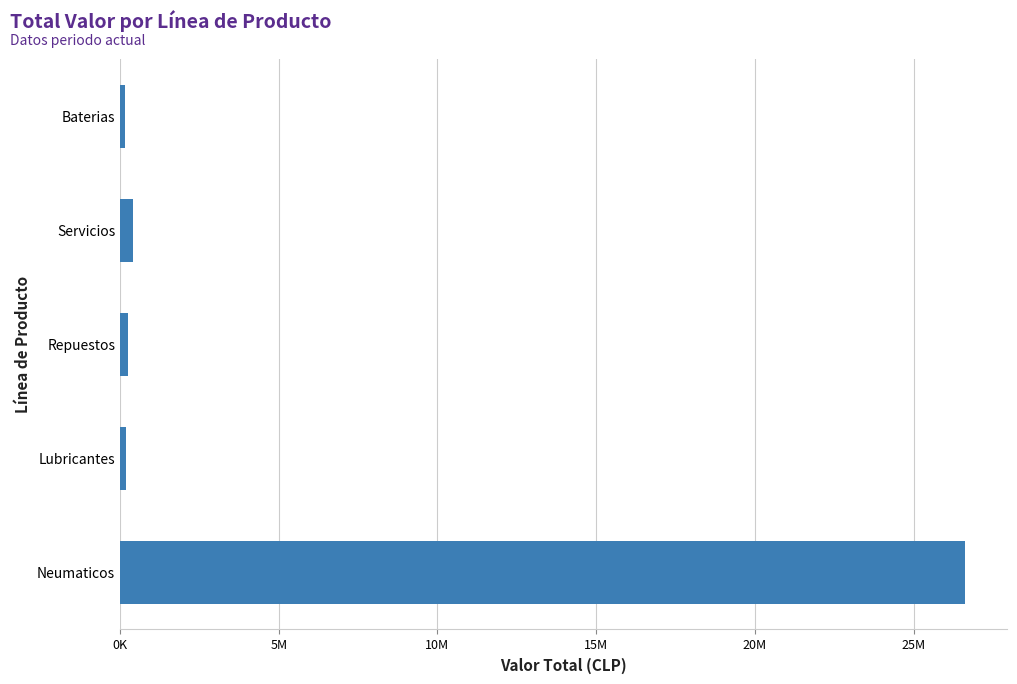

Are the bars horizontal?

Yes